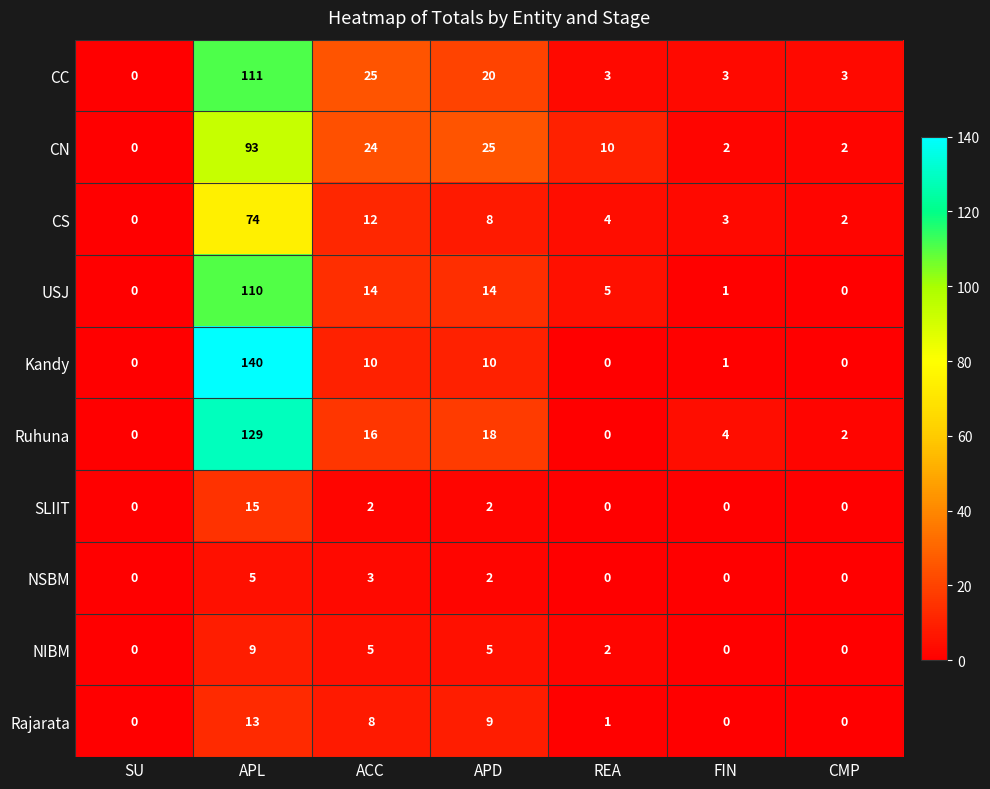

Which series has the widest spread of values?

Kandy